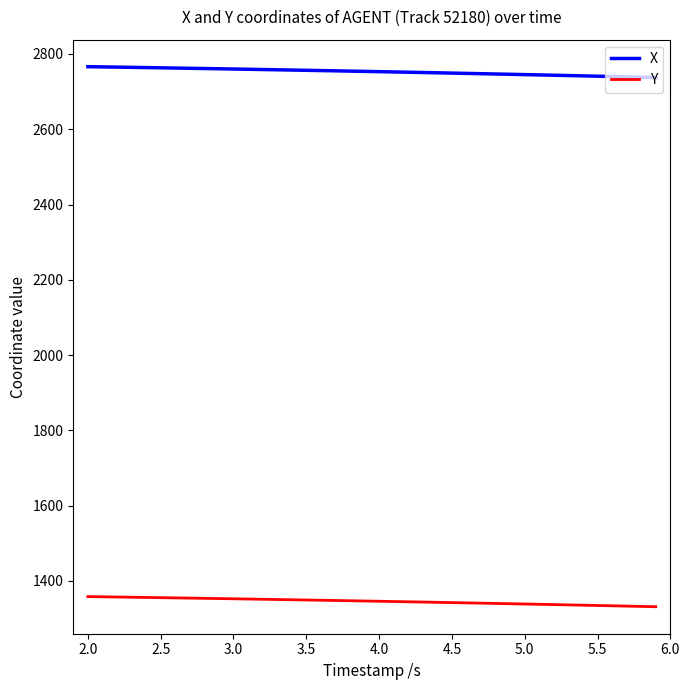

Which series has the largest total across all categories?

X